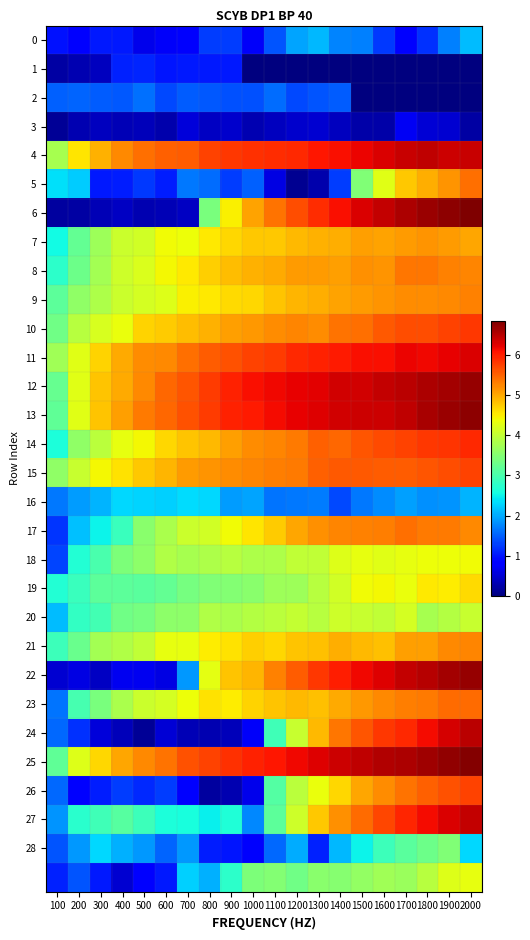

At which category is the sum across all series the highest?

2000